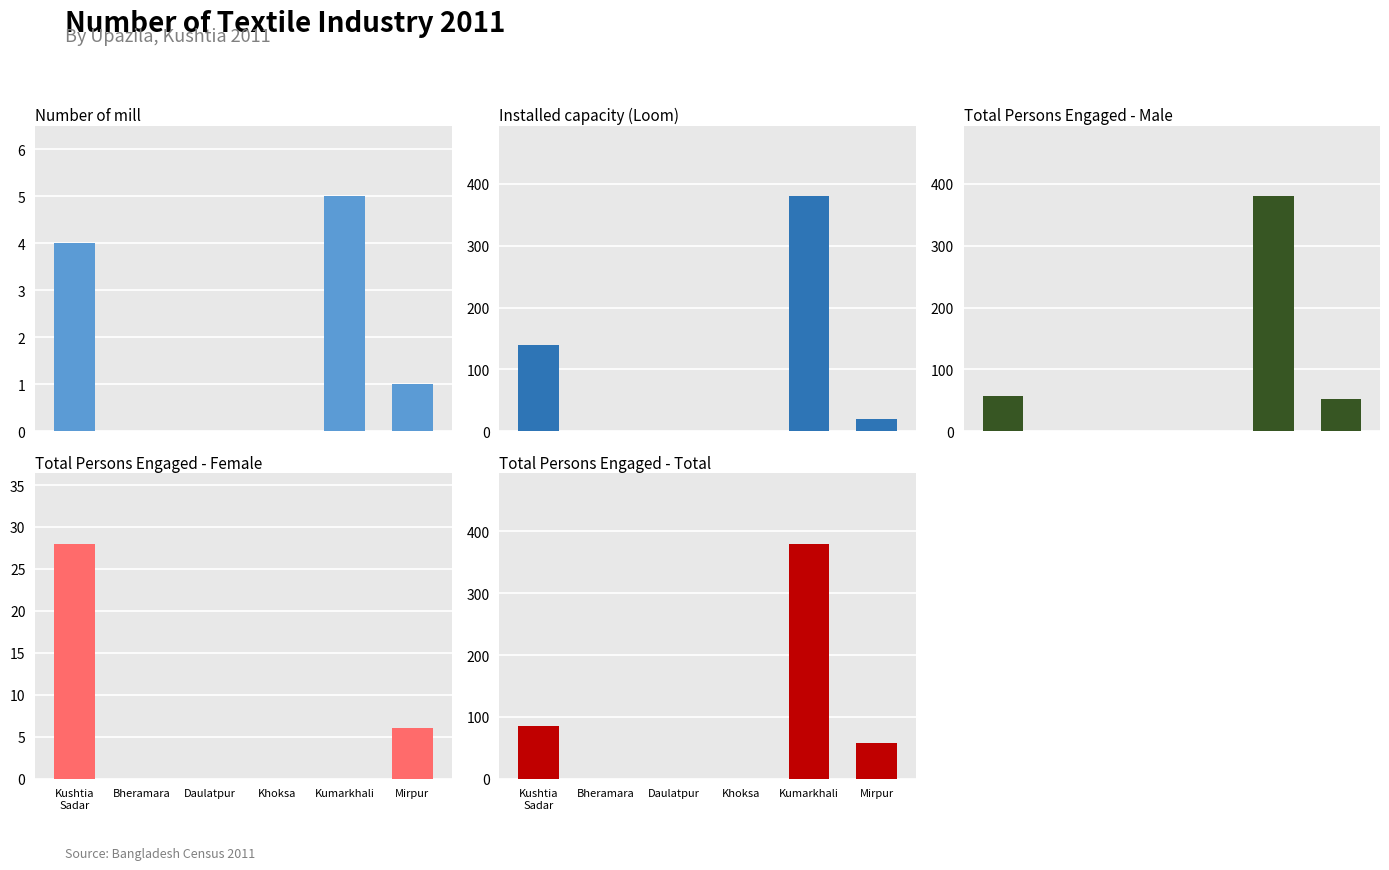

Which series has the largest total across all categories?

Installed capacity - Loom